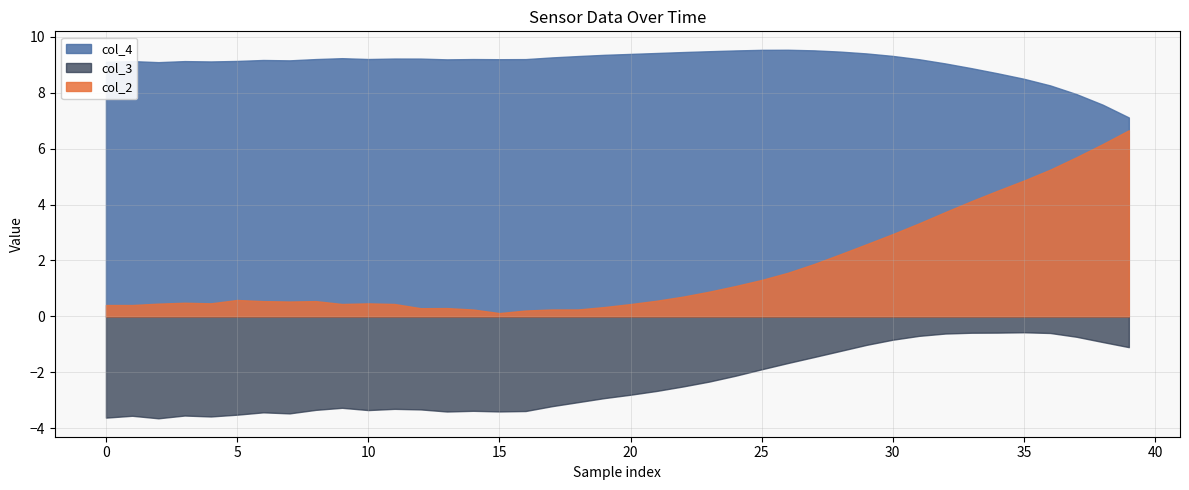

True or false: col_4 has more than 2 interior local peaks.

True